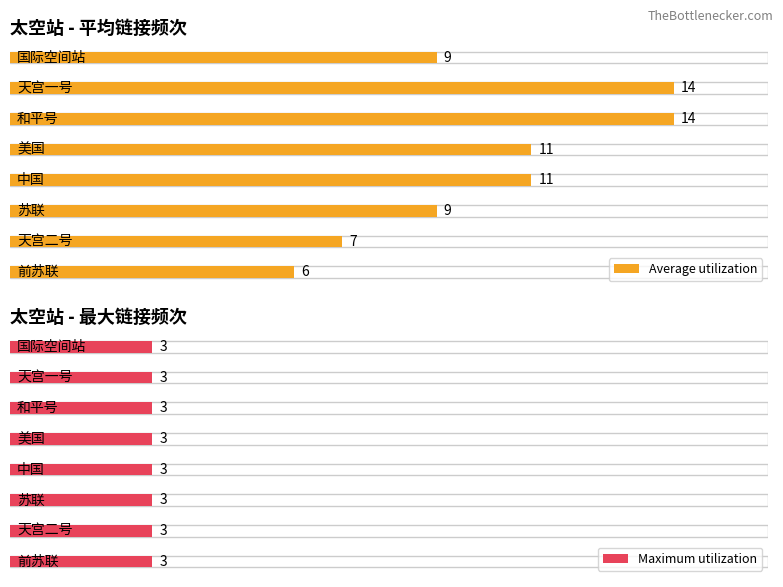

At which label does Average utilization first exceed 11?

天宫一号